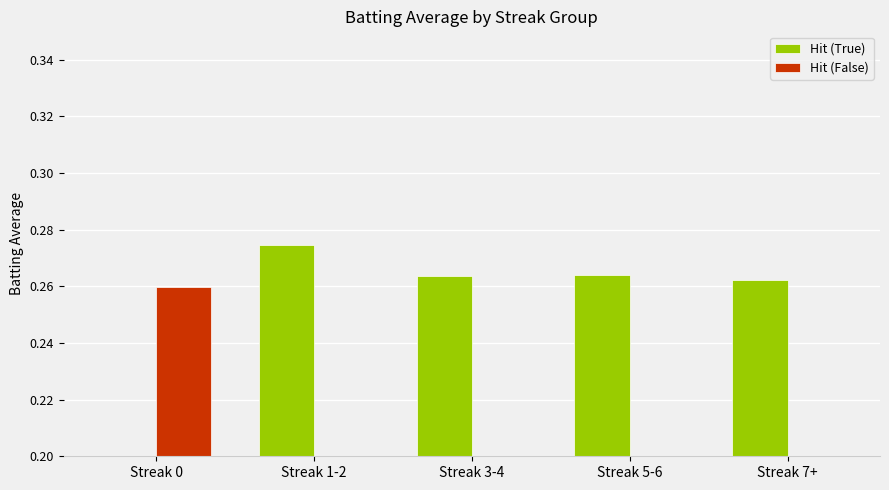

The value of Hit (True) at Streak 0 is 0.0. True or false?

True